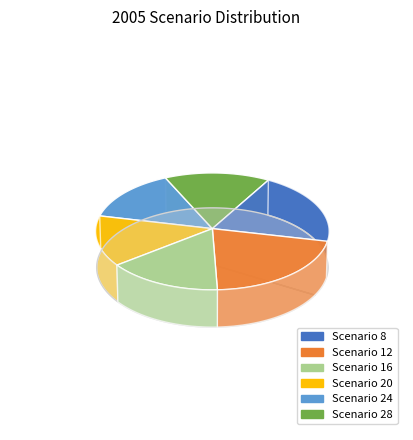

To the nearest percent, what is the combined percentage of 28 and 20?

29%